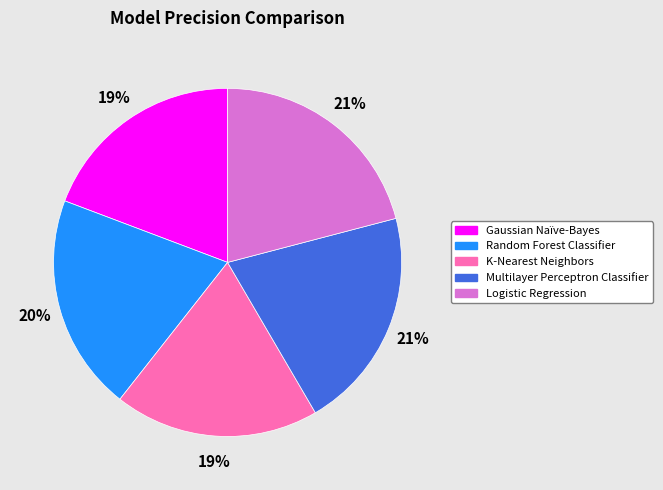

Does Logistic Regression account for over 50% of the chart?

No